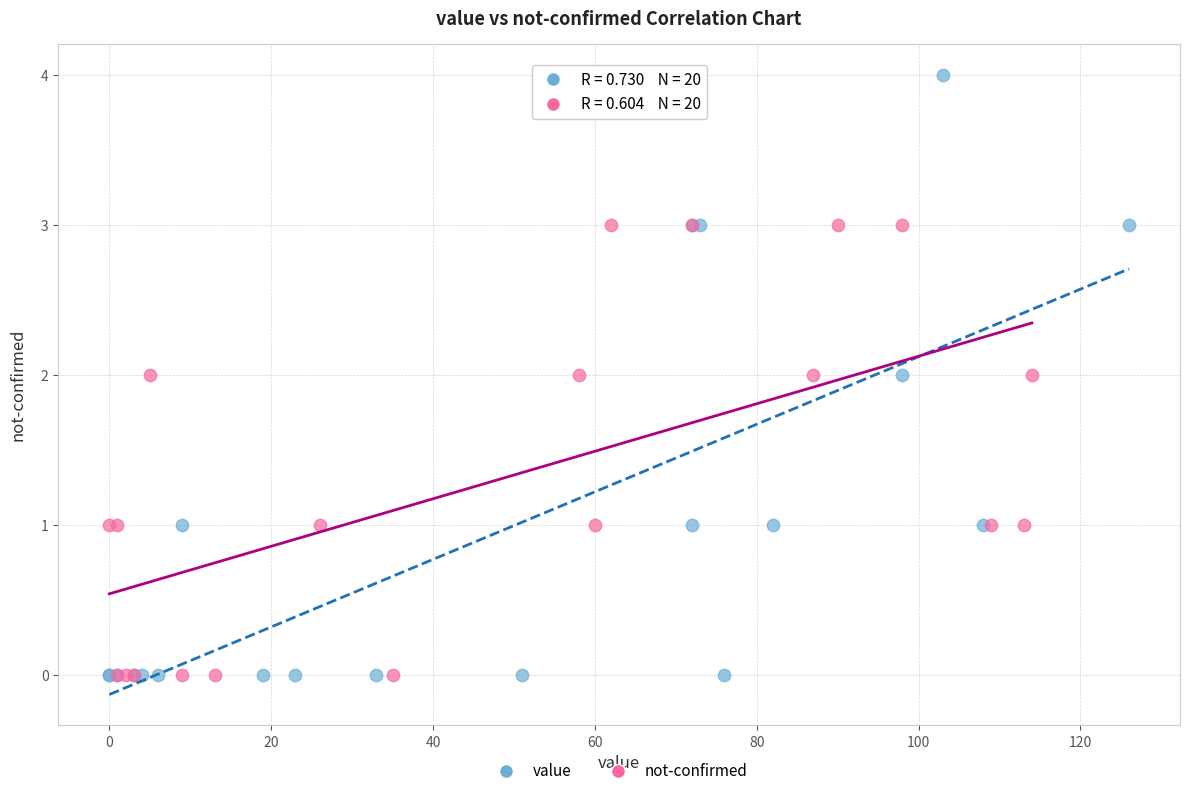

Which series reaches the maximum Y coordinate?

value